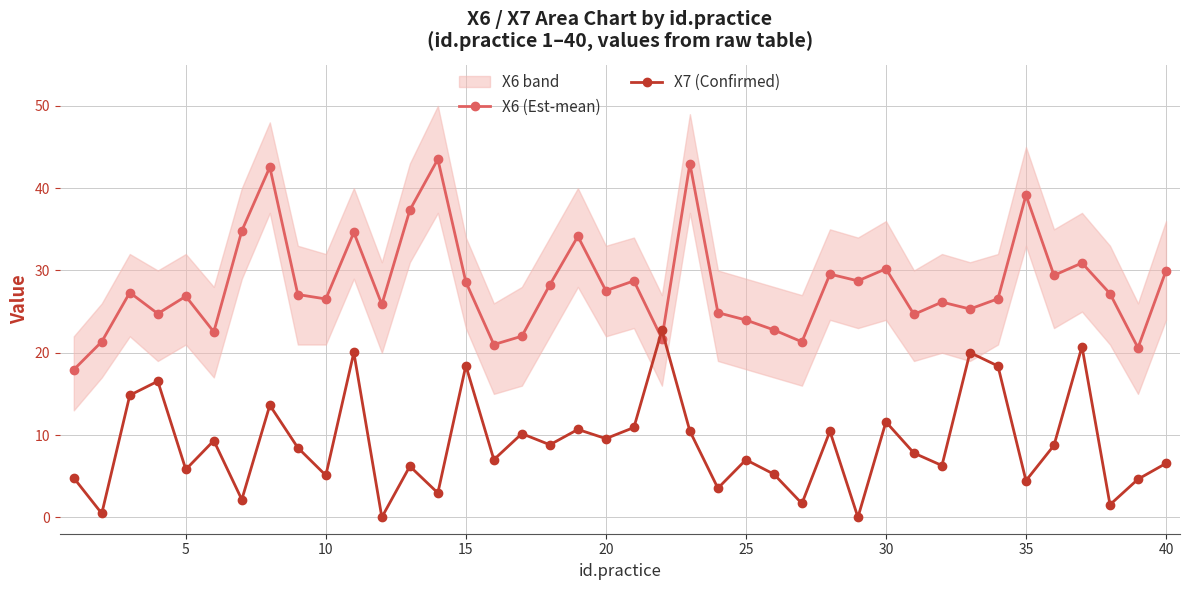

Which series has the largest total across all categories?

X6 (Est-mean)